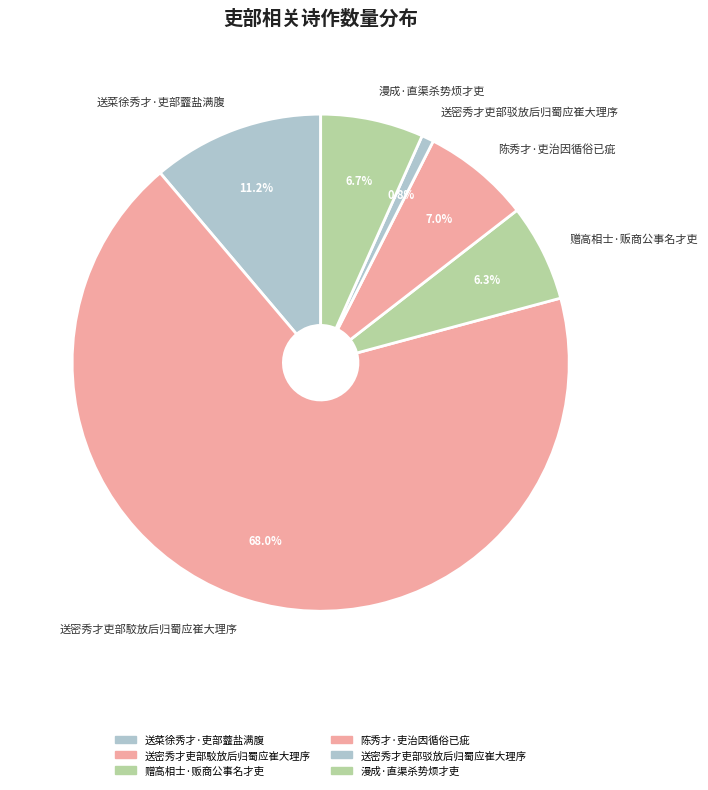

Is 漫成·直渠杀势烦才吏 the majority of the pie?

No